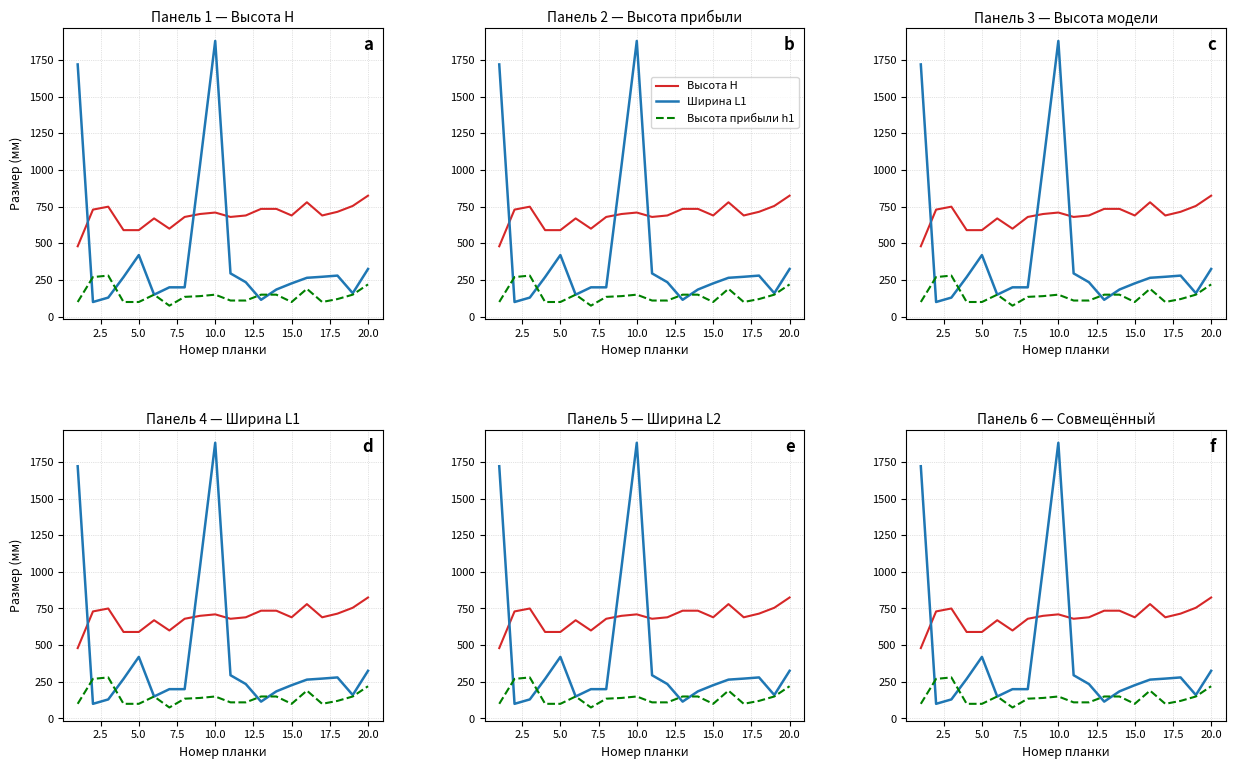

What is the difference between the second highest and second lowest values in the Ширина L1 series?

1605